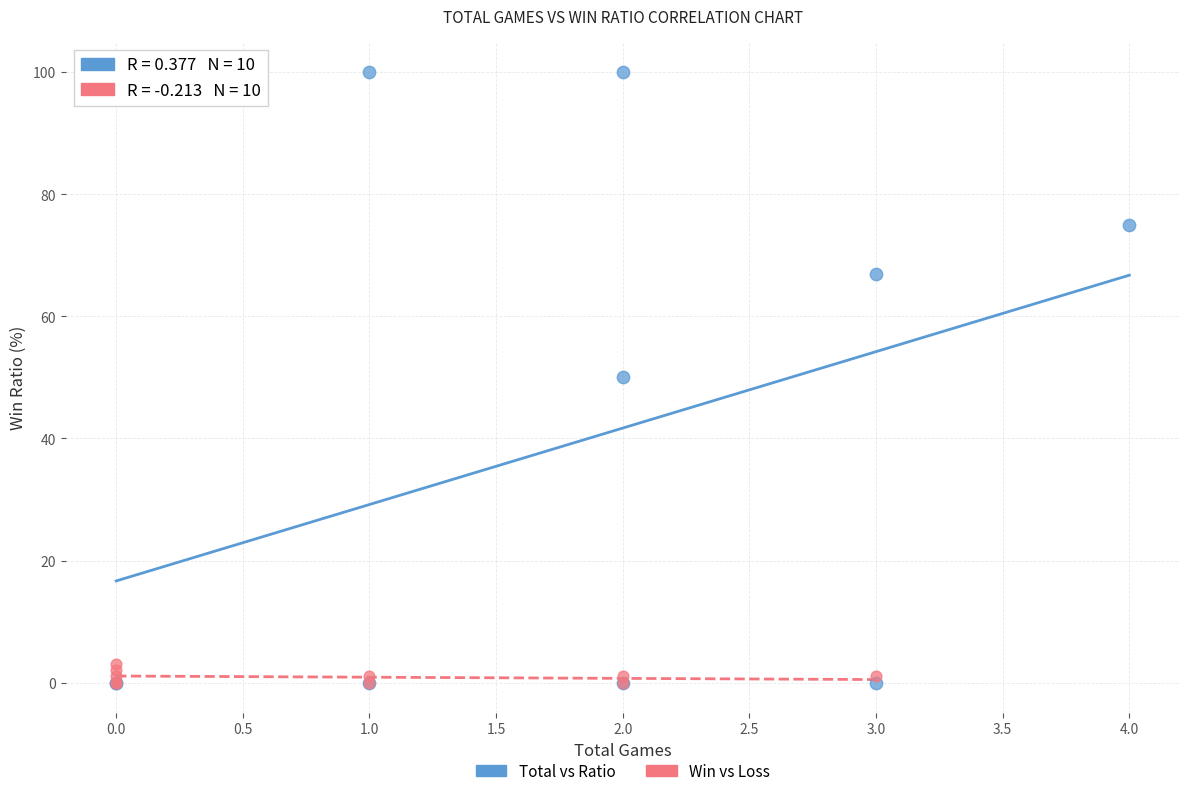

Which series contains the highest Y value?

Total vs Ratio